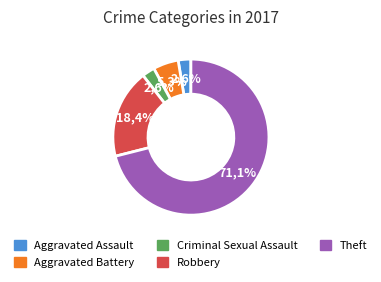

To the nearest percent, what is the average slice percentage?

20%